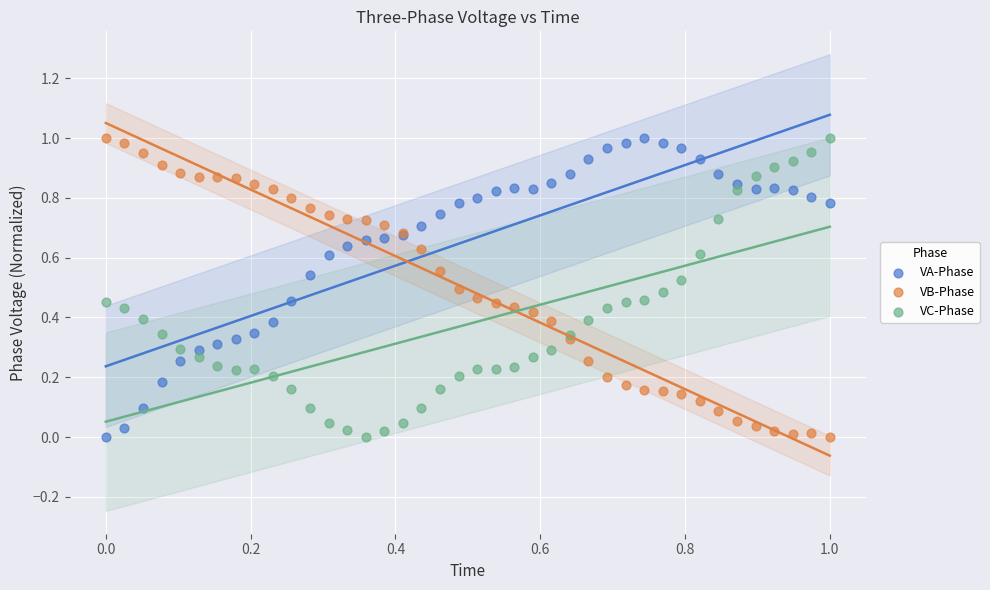

What are all the series names shown in the legend?

VA-Phase, VB-Phase, VC-Phase